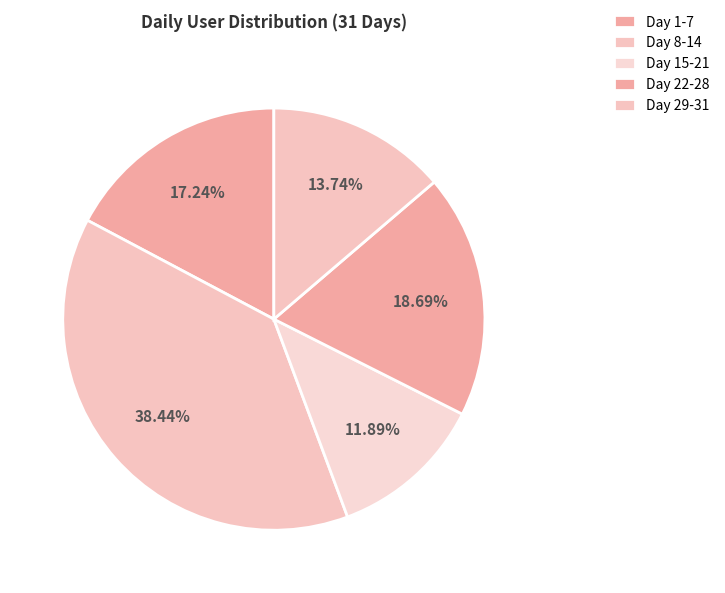

Count the number of slices in the pie.

5